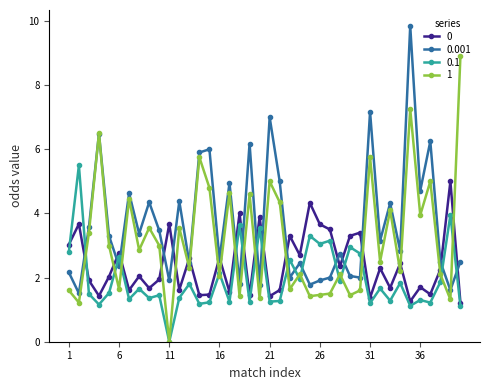

Which series has the largest range (max minus min)?

1